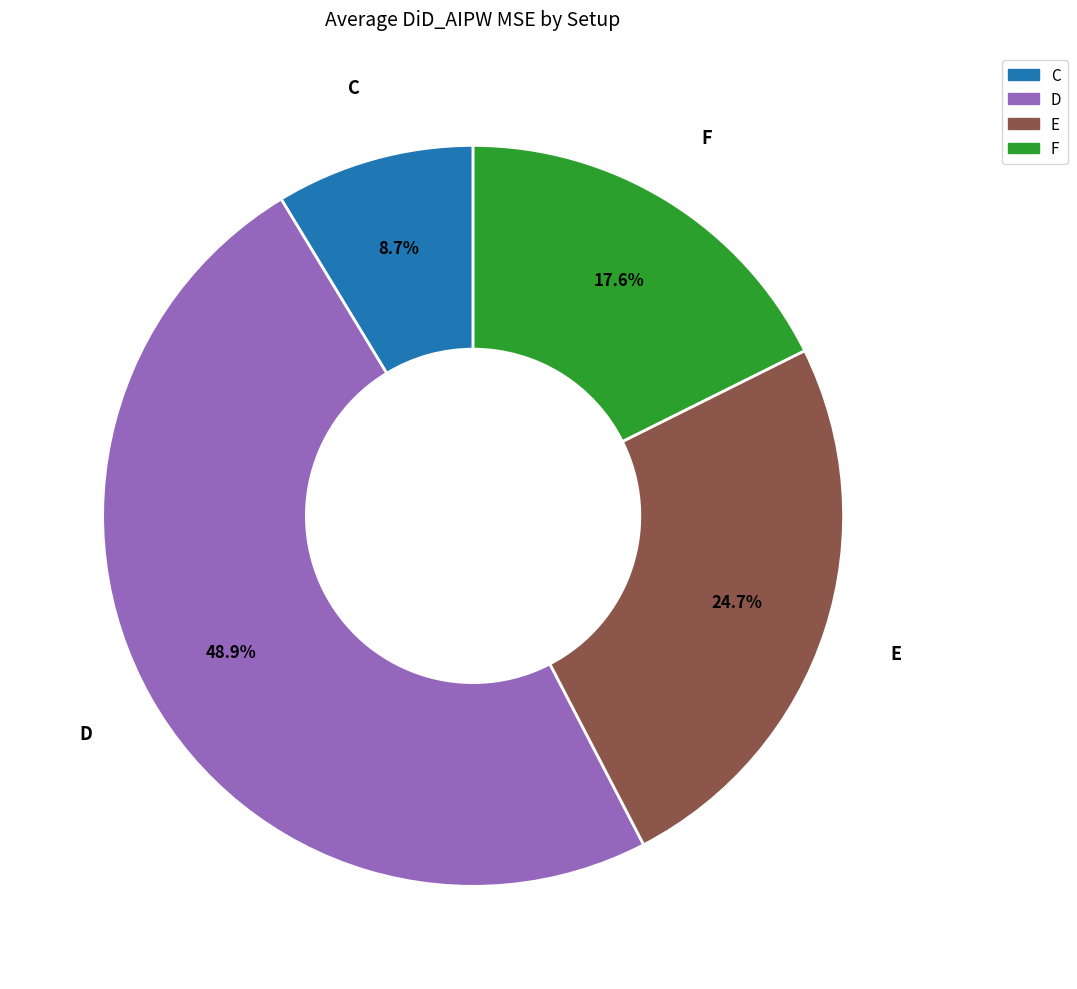

What percentage is the D slice, to the nearest percent?

49%